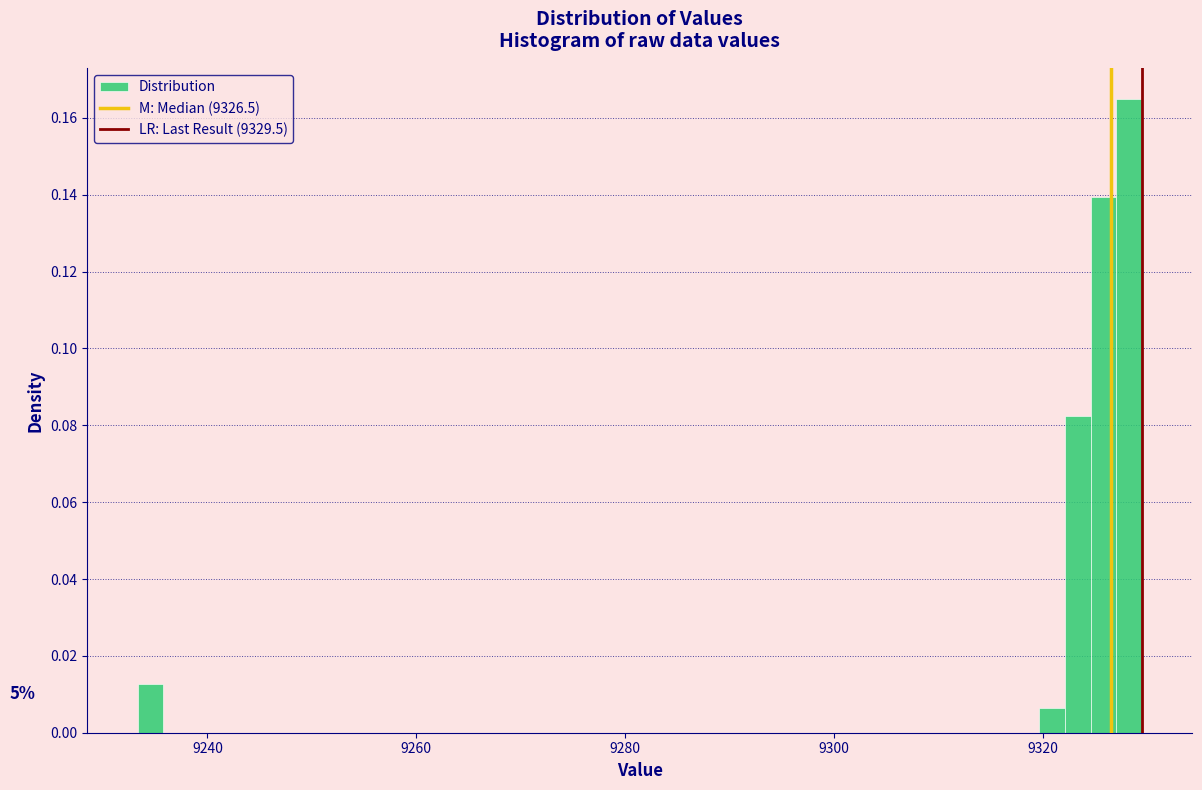

Around what value on the x-axis is the tallest bar? Give the approximate position of its centre, as read against the axis.

9328